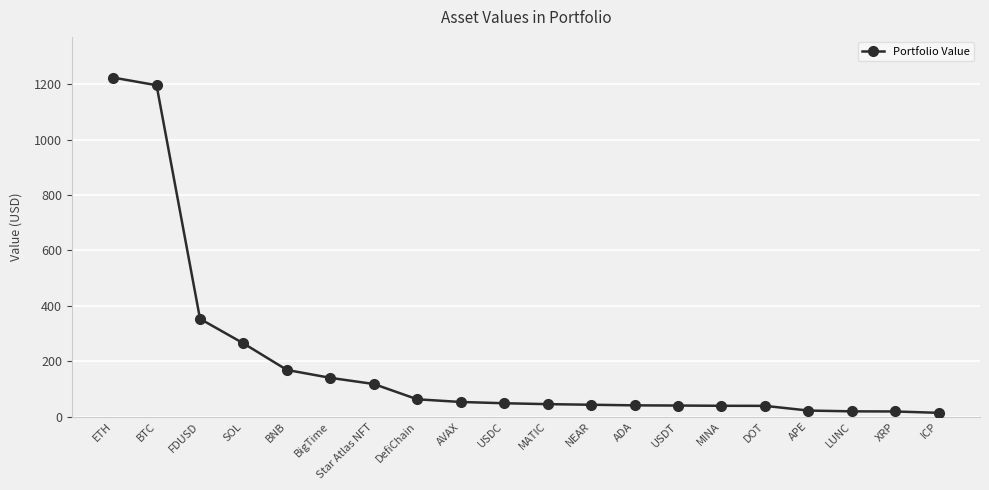

What is the greatest value displayed?

1224.1